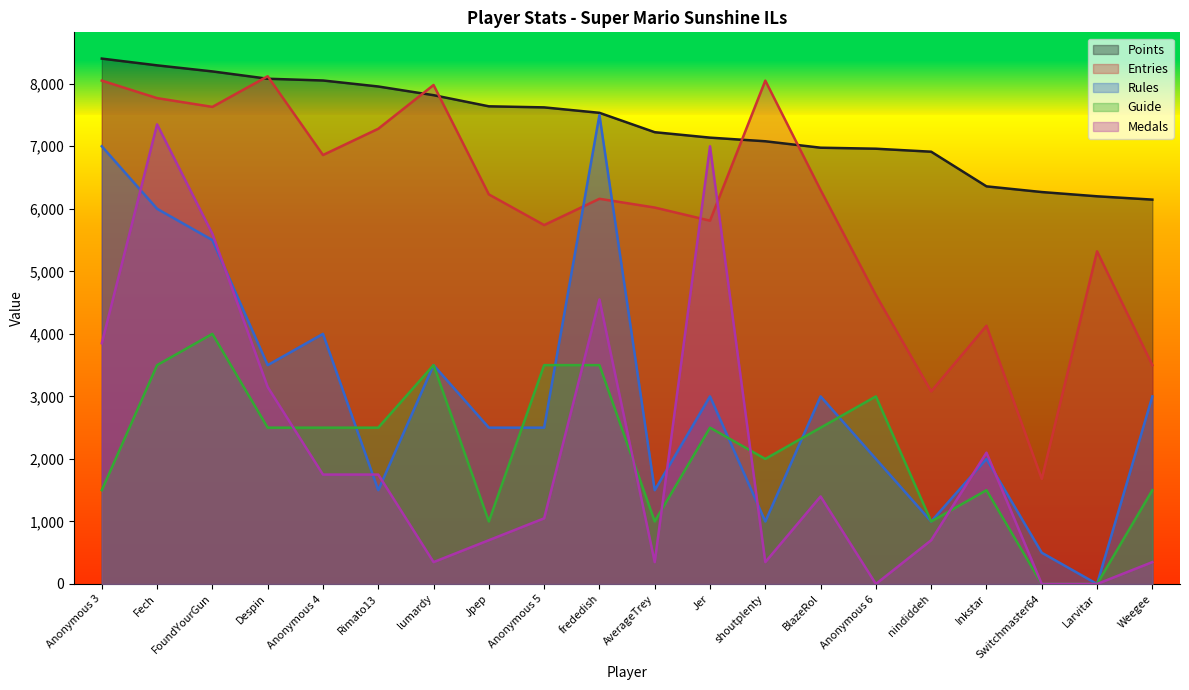

Which has a higher value, Weegee or Anonymous 6?

Anonymous 6